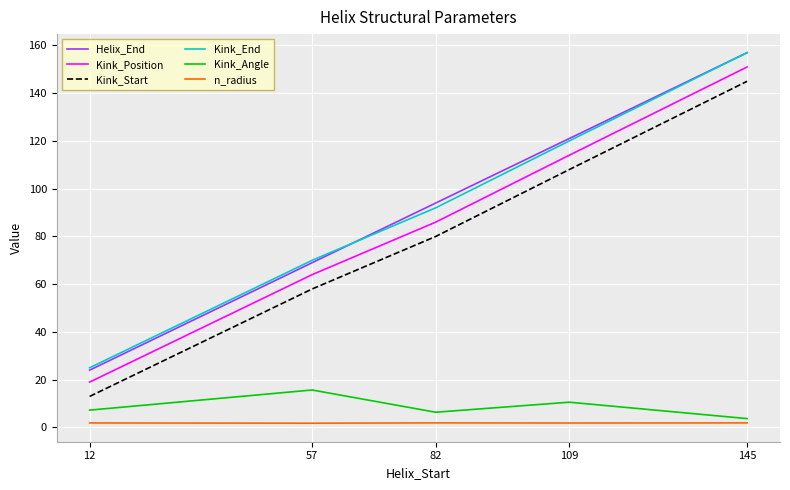

At which category does the chart reach its peak across all series?

145